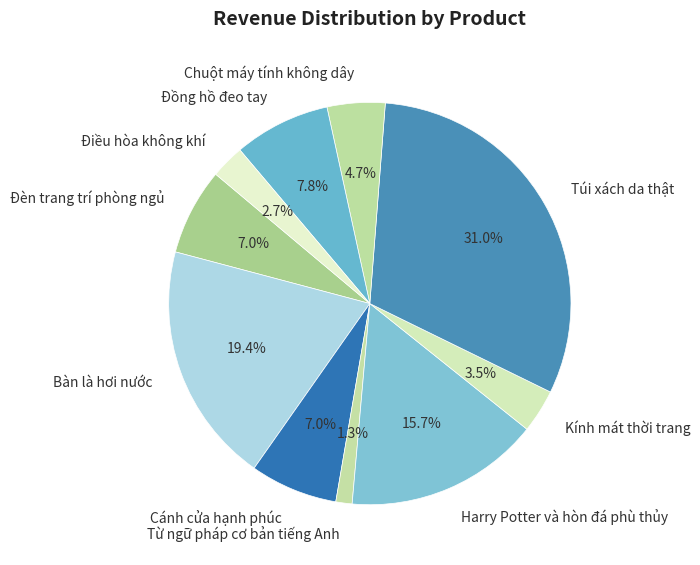

Approximately how many times larger is the value at Chuột máy tính không dây compared to Harry Potter và hòn đá phù thủy?

0.3